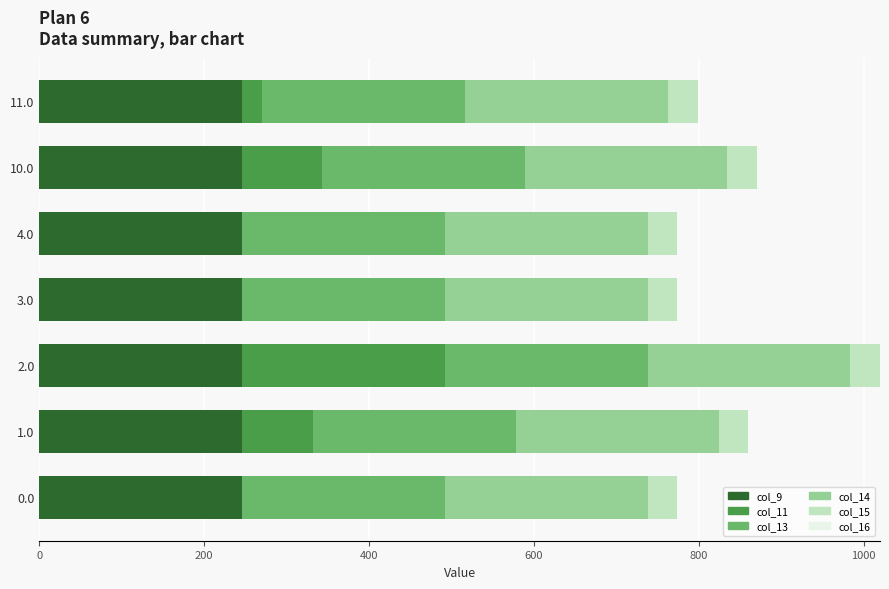

What is the total value across all series at 1.0?

860.1